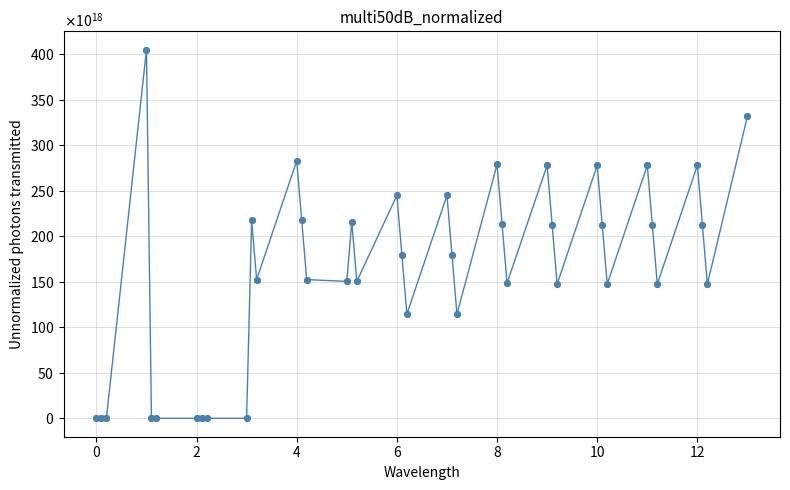

Does the chart have visible grid lines?

Yes